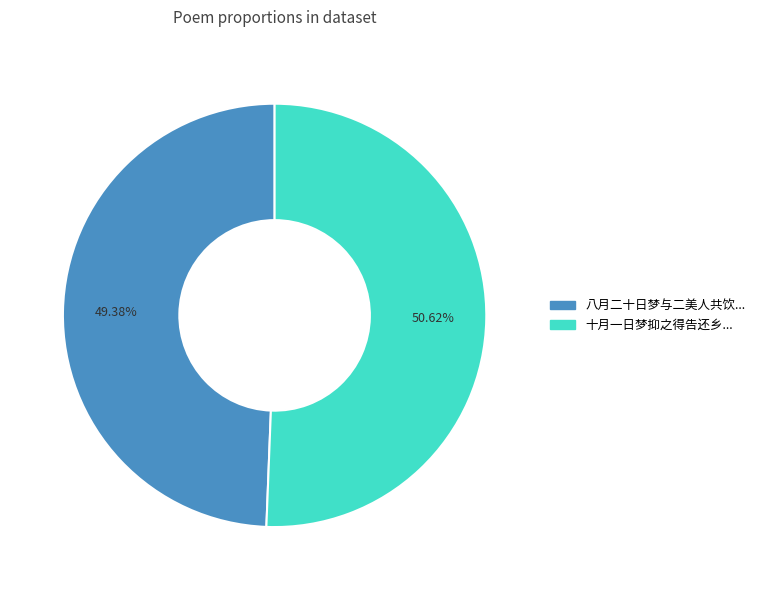

Is there a majority slice in this chart?

Yes